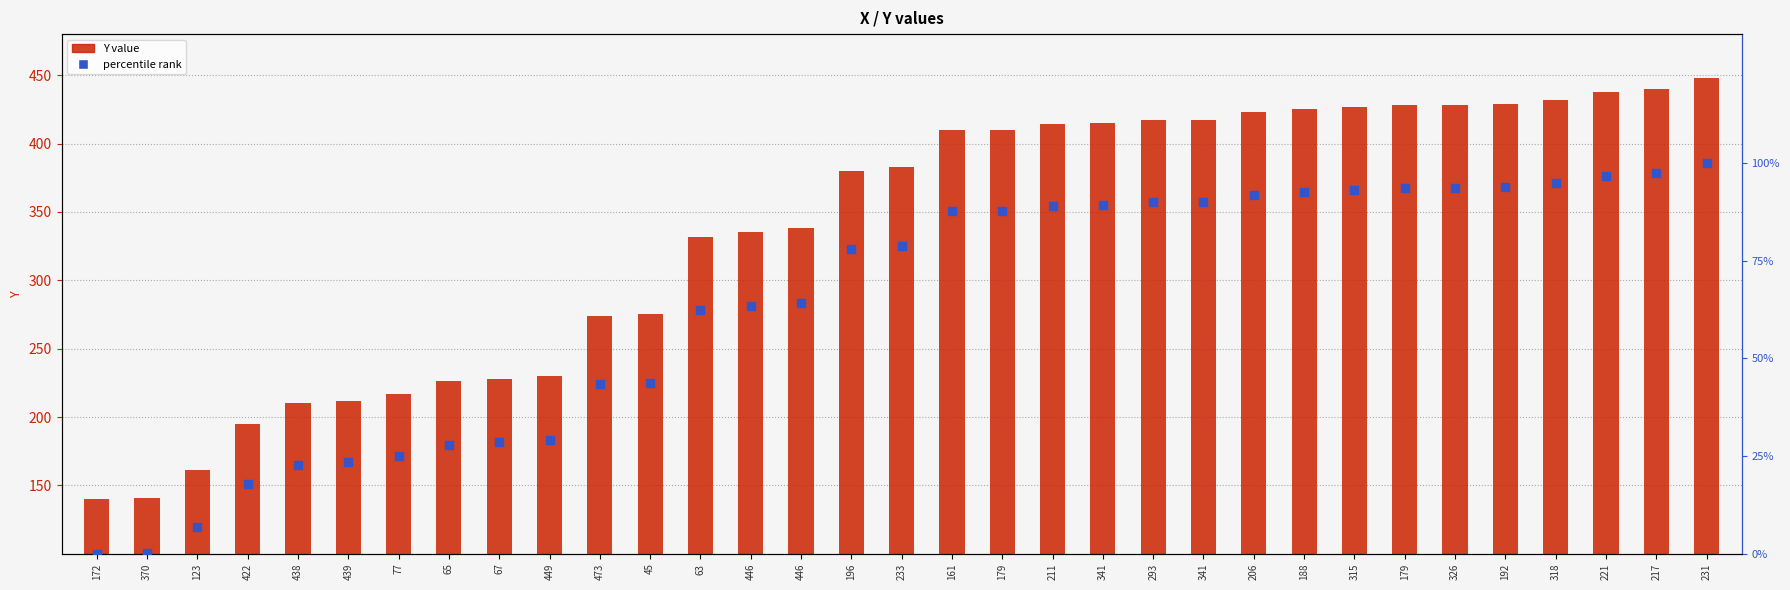

Which series contains the highest Y value?

Y value